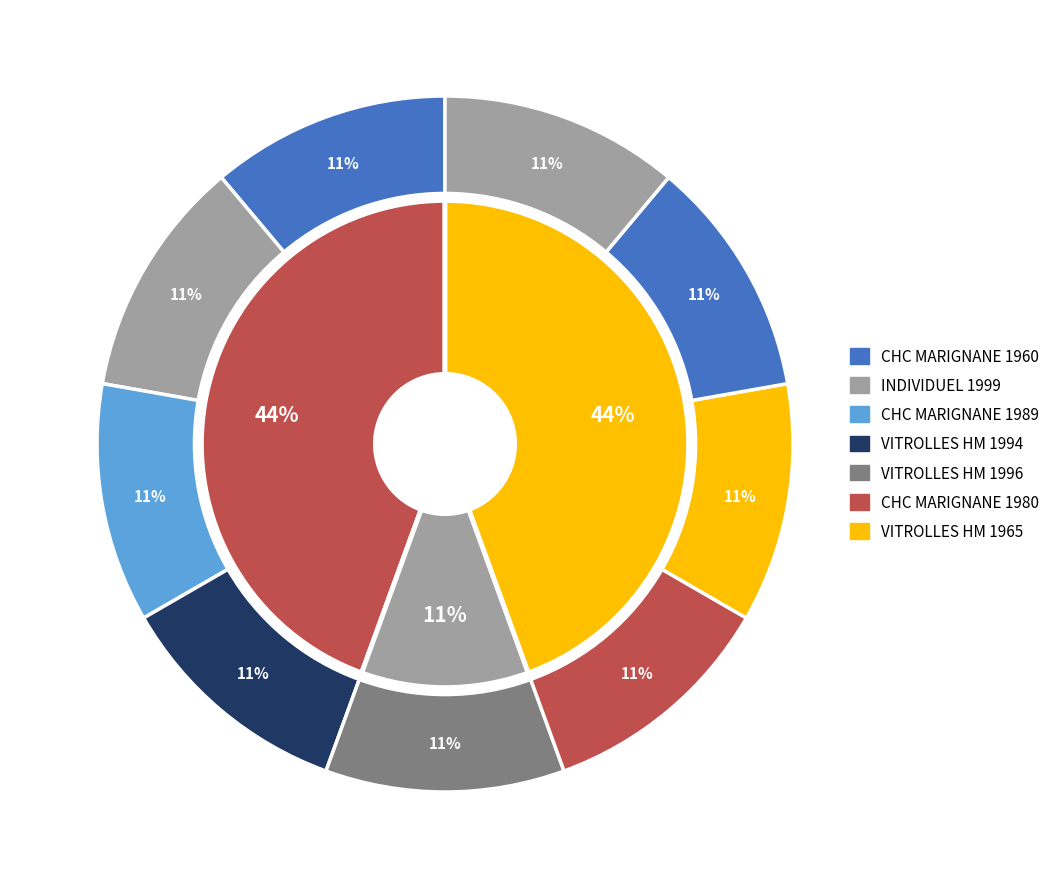

Is it true that VITROLLES HM (1994) is 11% of the pie?

True